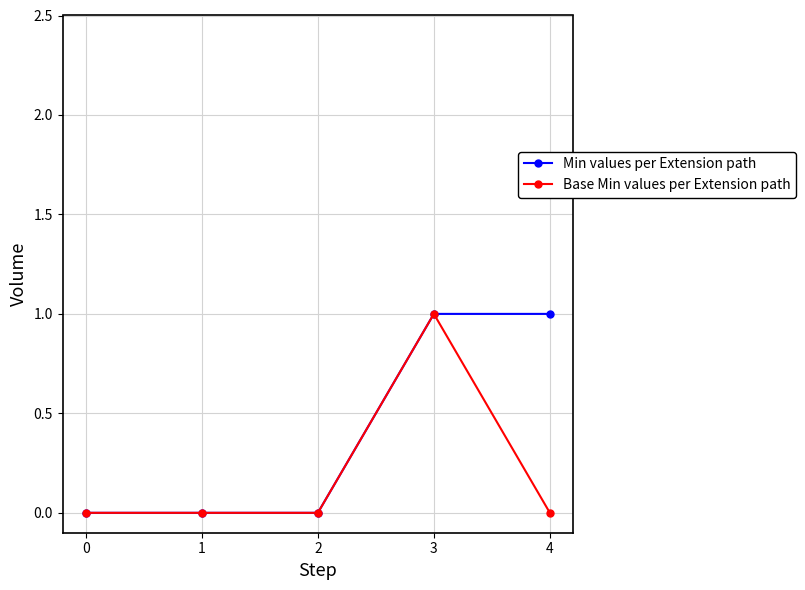

What is the difference between the maximum and minimum values in the Min values per Extension path series?

1